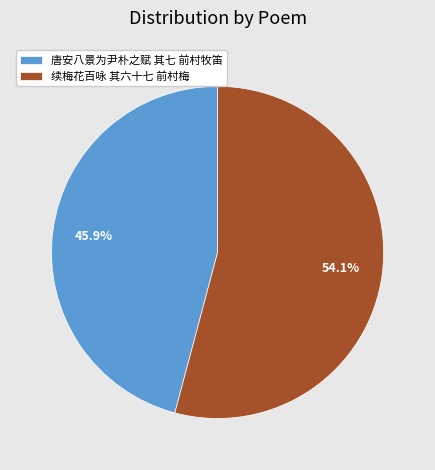

True or false: 续梅花百咏 其六十七 前村梅 accounts for 67% of the total.

False